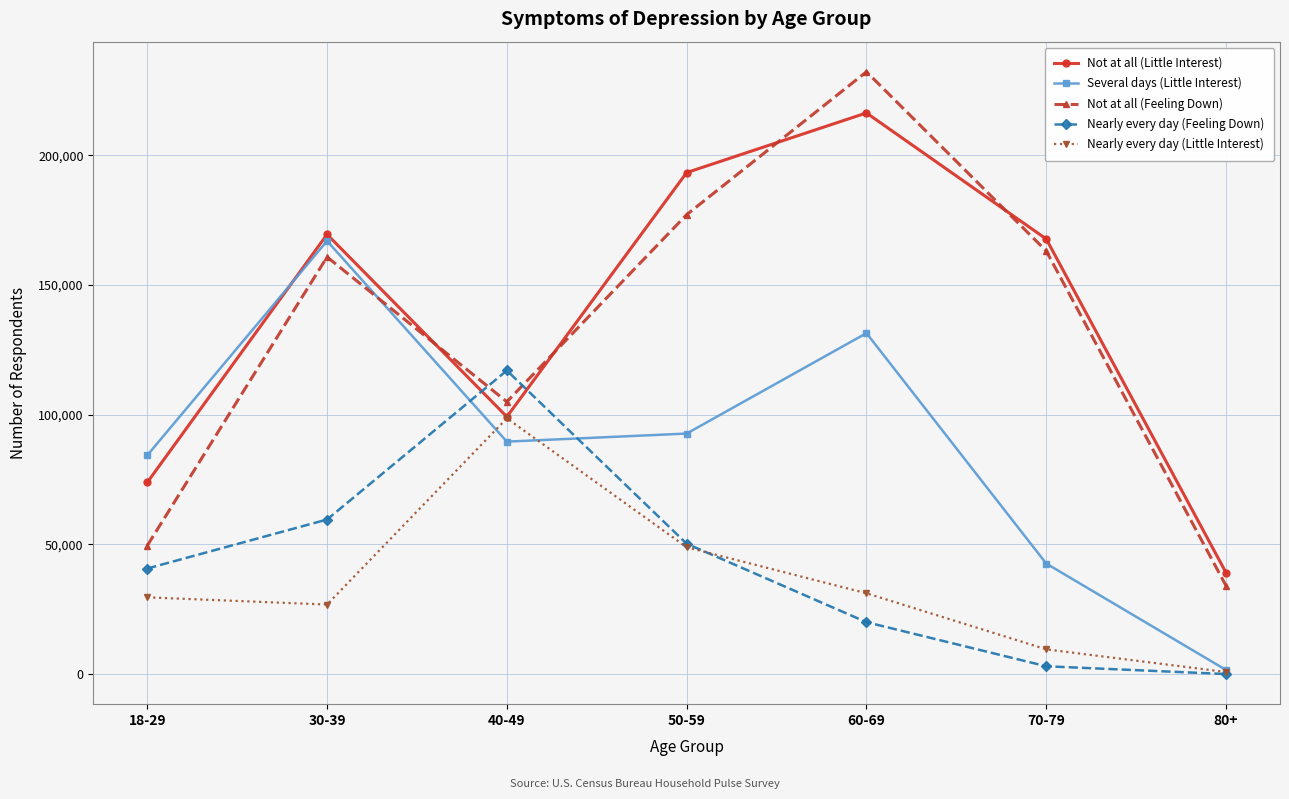

Reading left to right, what are all the values shown in this chart?

Not at all (Little Interest): 73869	169465	99172	193291	216279	167692	39038
Several days (Little Interest): 84325	166937	89582	92696	131404	42589	1565
Not at all (Feeling Down): 49506	160762	104951	177074	232141	163060	34006
Nearly every day (Feeling Down): 40674	59566	117002	50242	20005	3001	0
Nearly every day (Little Interest): 29567	26788	98580	48879	31132	9531	782